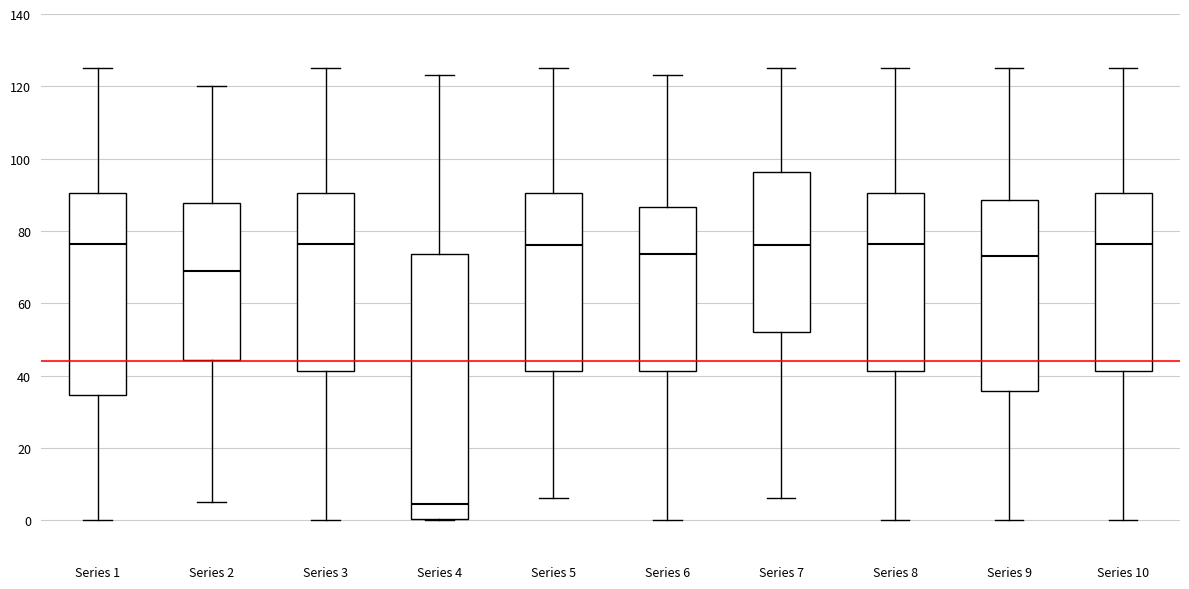

Which box's median line is the lowest?

Series 4